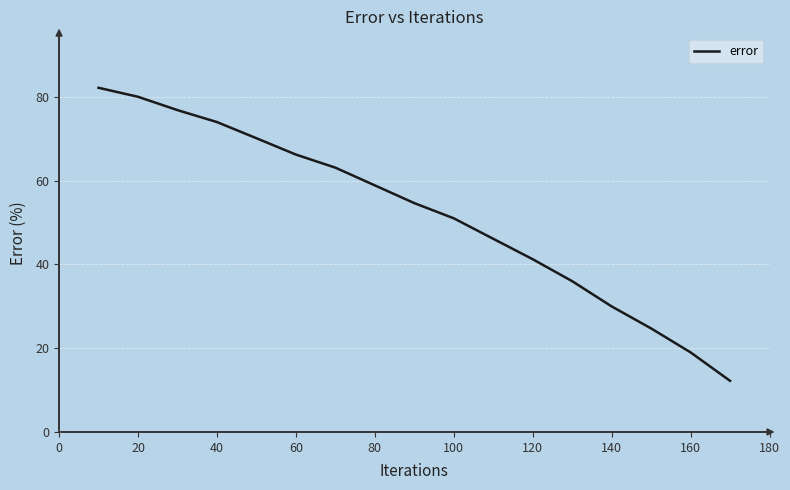

Count the number of data series in this chart.

1